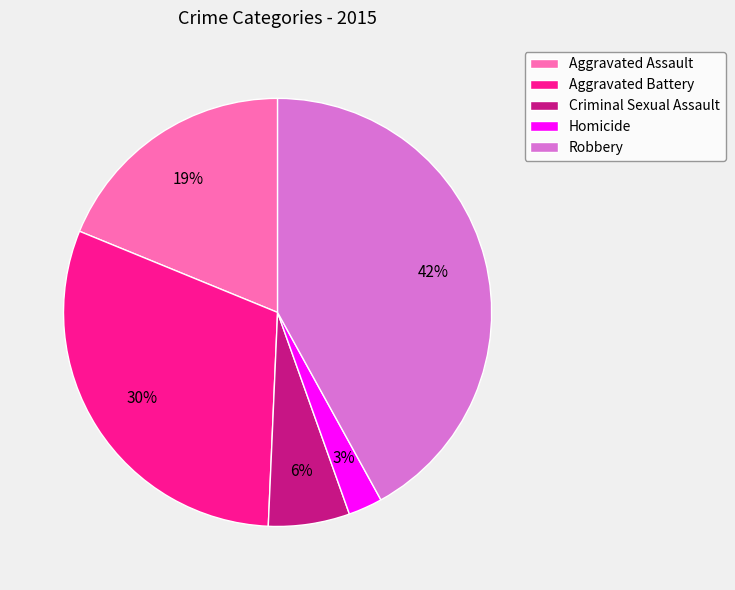

Which category has the smallest portion of the pie?

Homicide